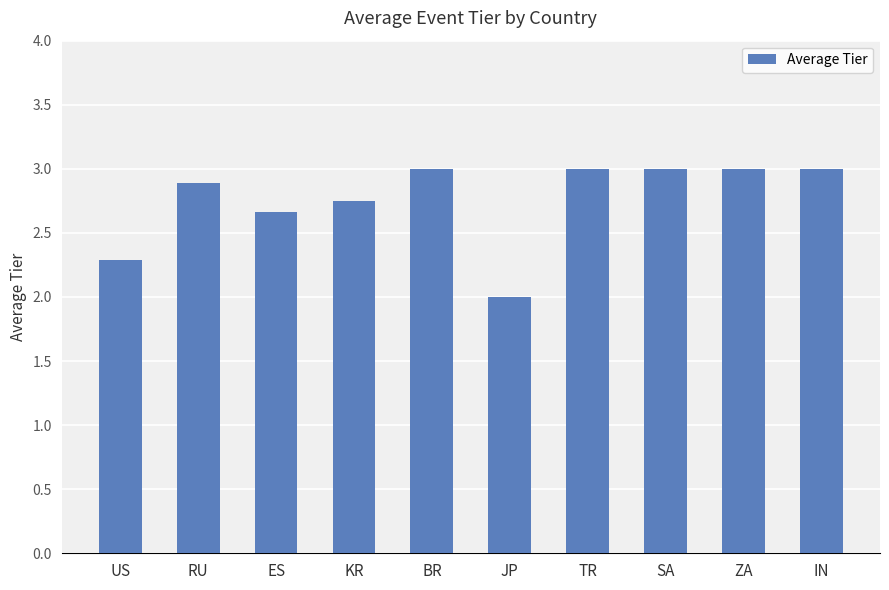

What is the value of the 5th bar from the left?

3.0